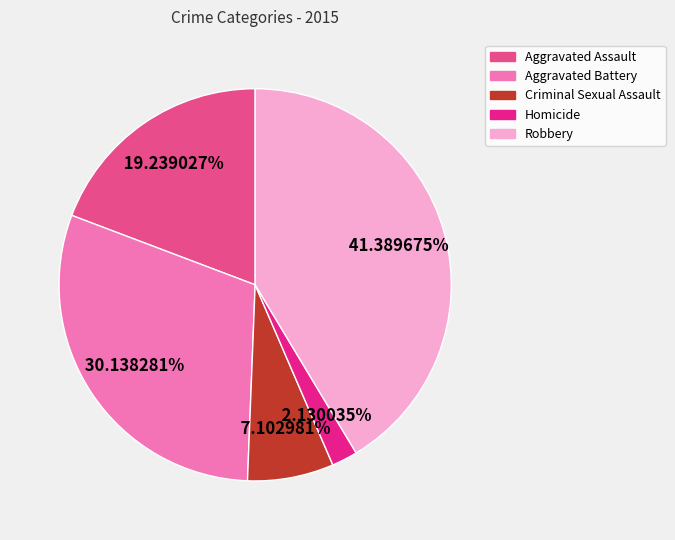

To the nearest percent, what portion does Robbery represent?

41%